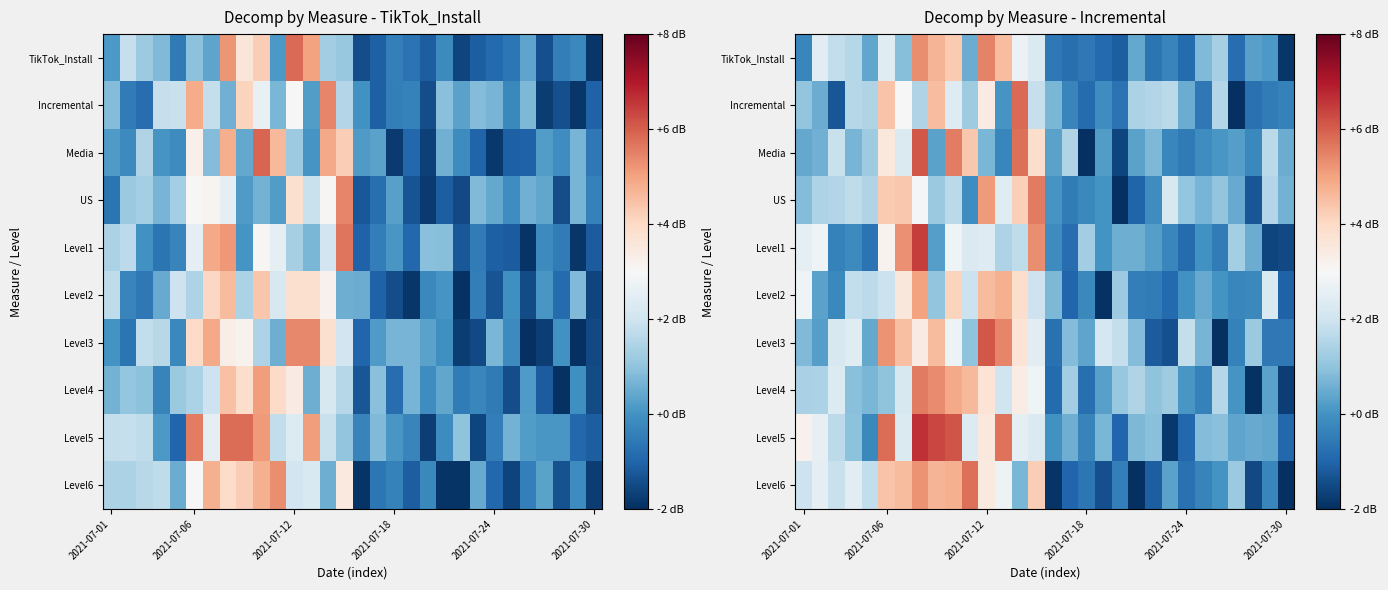

What is the minimum value for Incremental?

-2.0